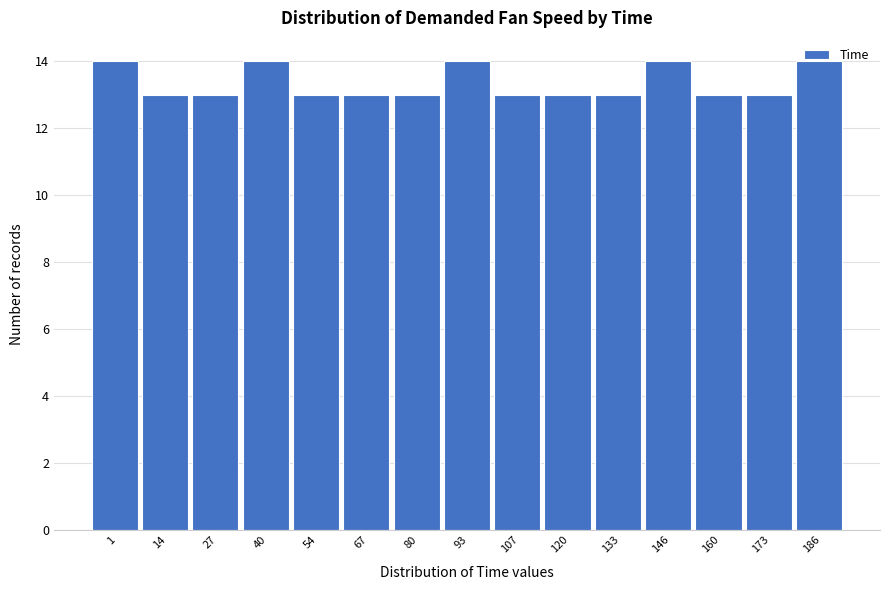

Approximately how many times larger is the value at 173 compared to 186?

0.9